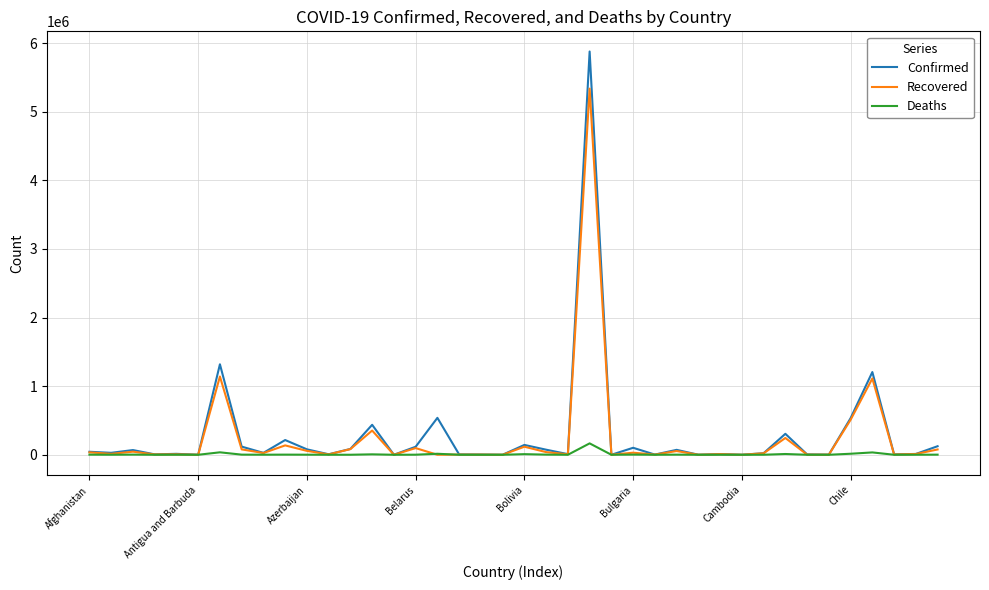

What is the minimum value for Confirmed?

134